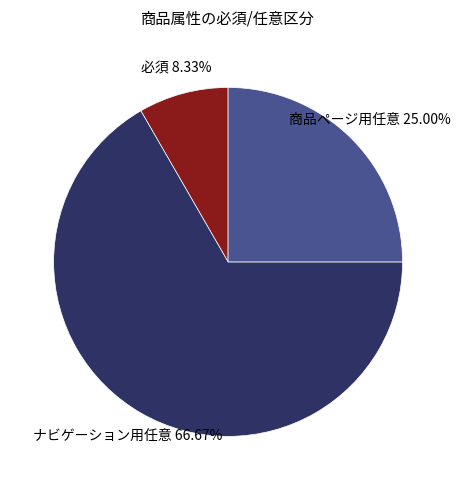

To the nearest percent, what portion does 商品ページ用任意 represent?

25%